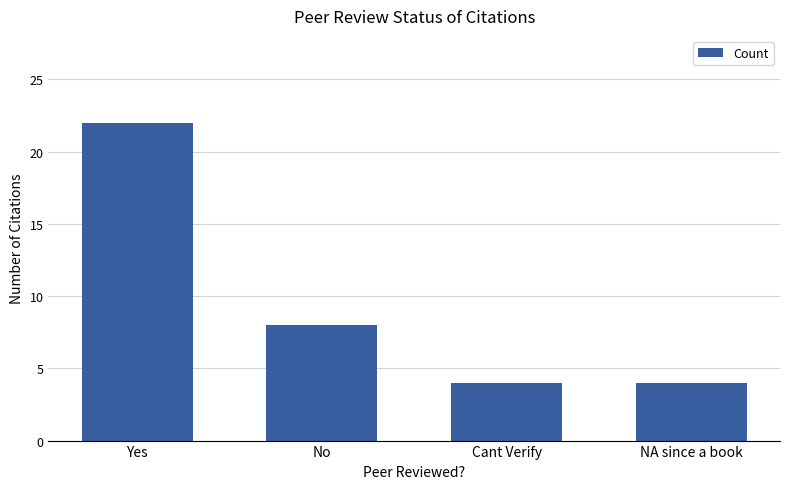

True or false: the data shows 2 at Cant Verify.

False